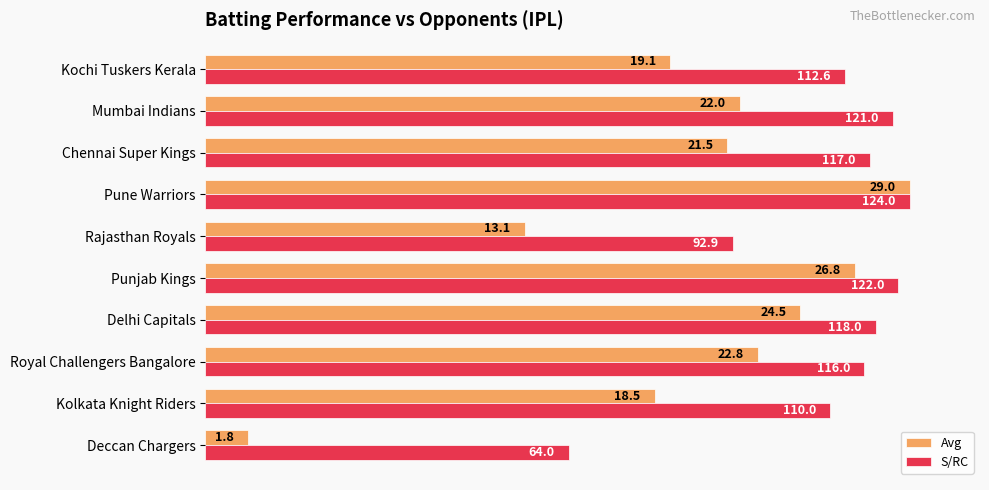

Rank the categories by S/RC value from highest to lowest.

Pune Warriors, Punjab Kings, Mumbai Indians, Delhi Capitals, Chennai Super Kings, Royal Challengers Bangalore, Kochi Tuskers Kerala, Kolkata Knight Riders, Rajasthan Royals, Deccan Chargers